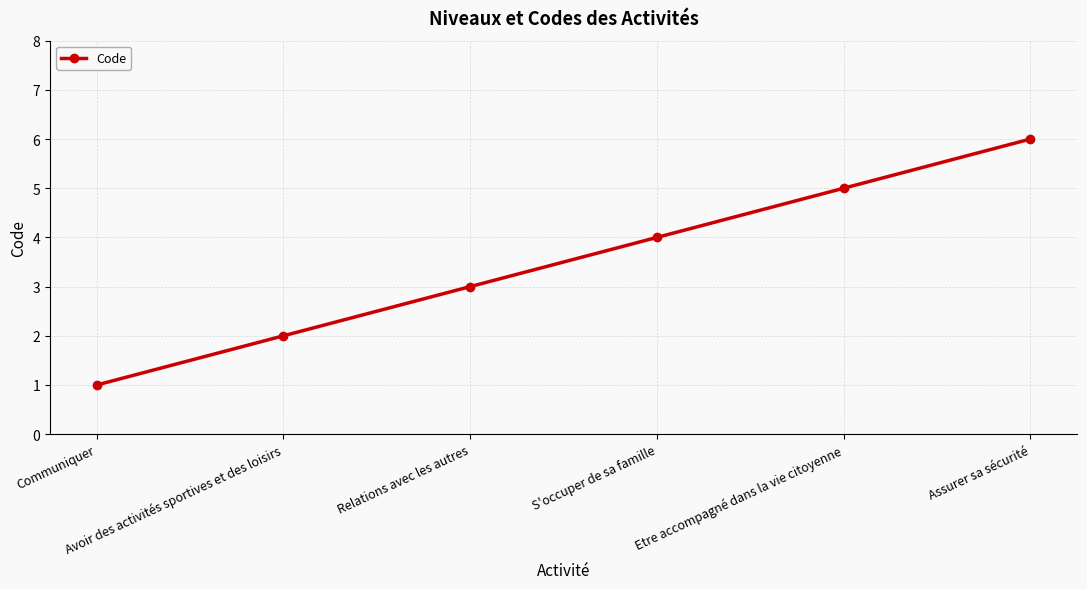

What position from the left is Avoir des activités sportives et des loisirs?

2